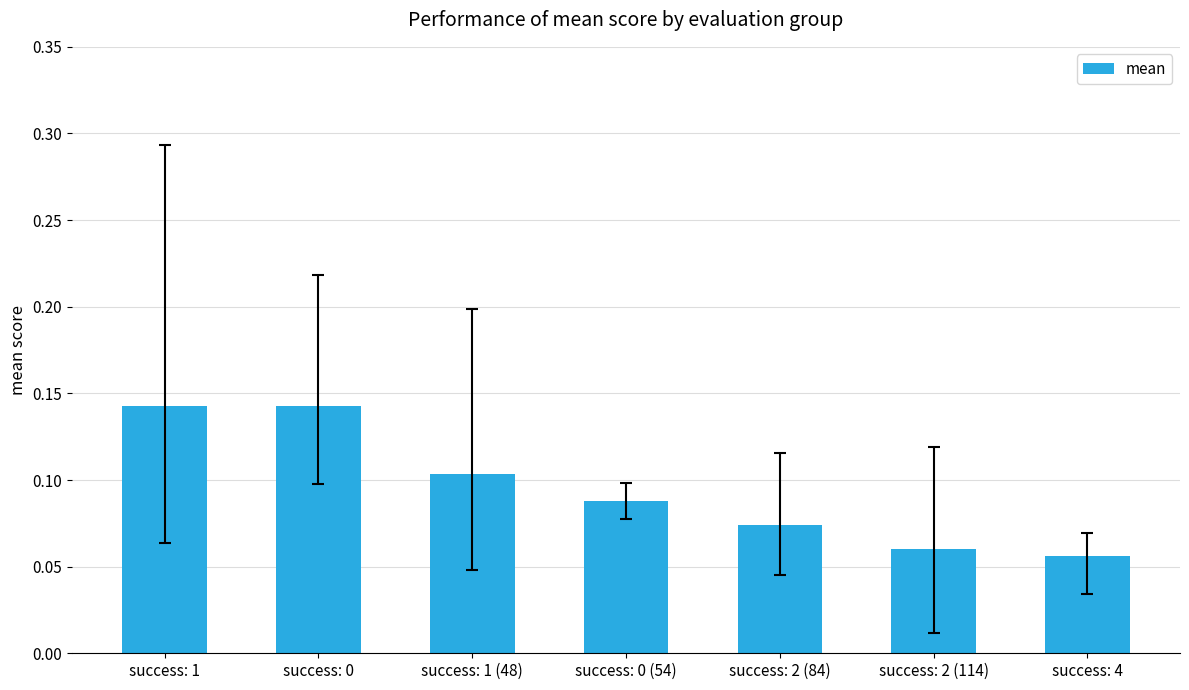

What position from the right is success: 1?

7